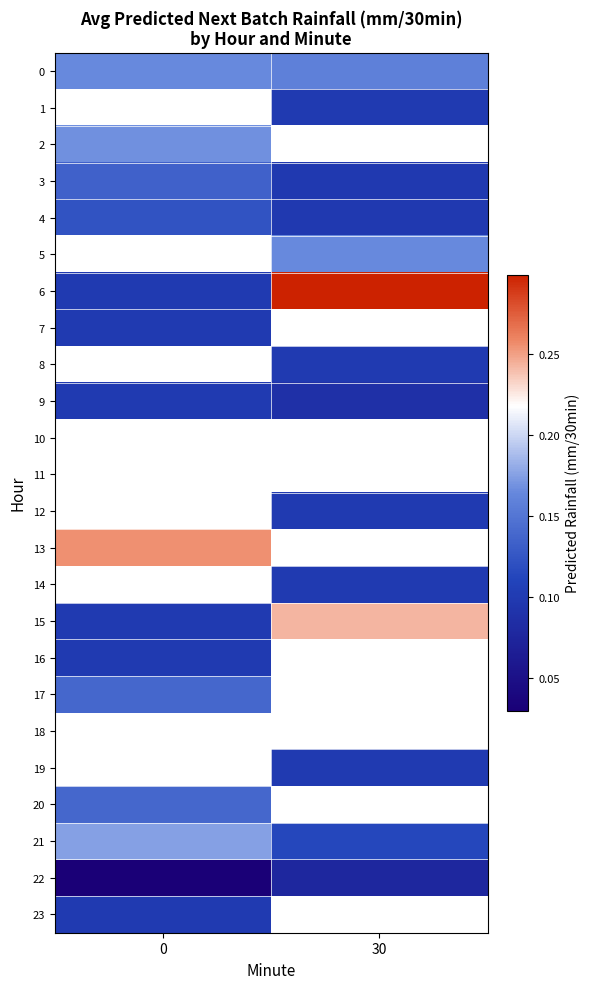

True or false: 0 has a value of 0.1 at 0.

False